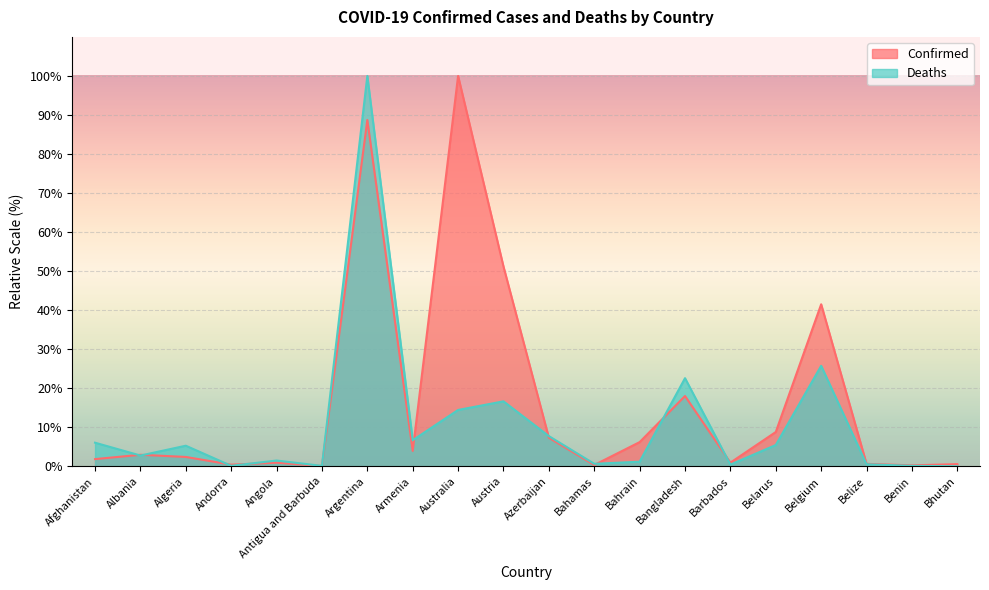

What is the total value across all series at Barbados?

1.4